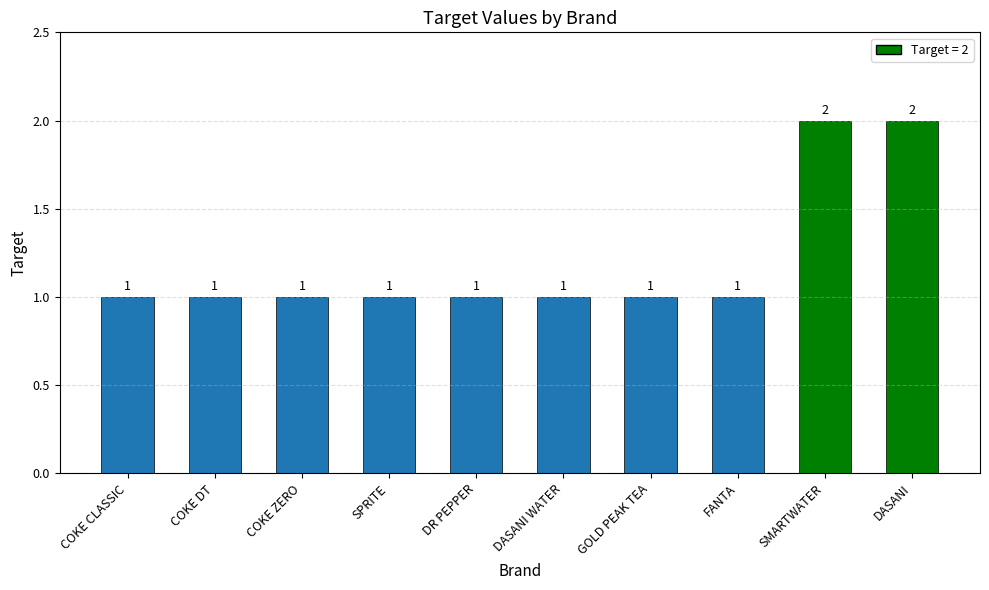

What is the minimum value shown in the chart?

1